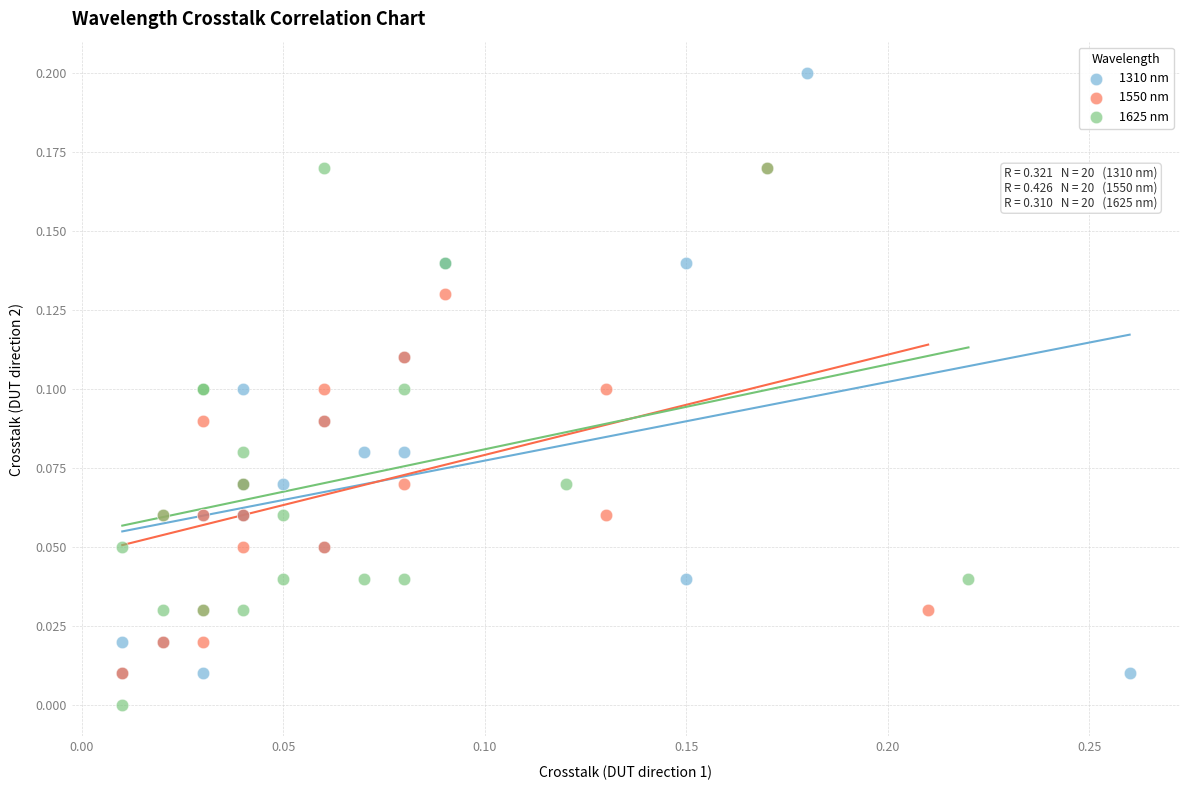

Which series has the widest spread of Y values?

1310 nm